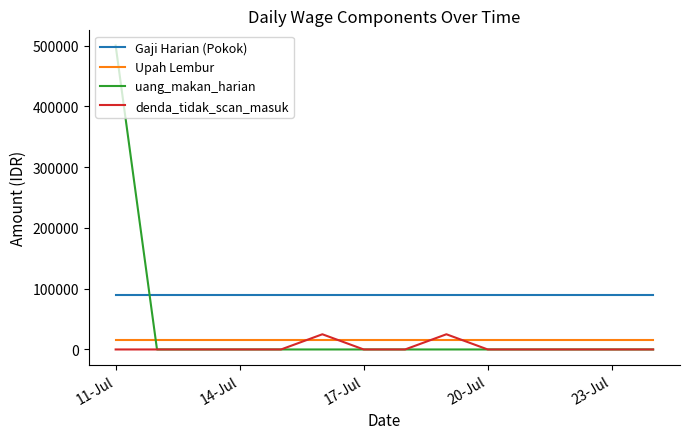

Which series has the largest total across all categories?

Gaji Harian (Pokok)